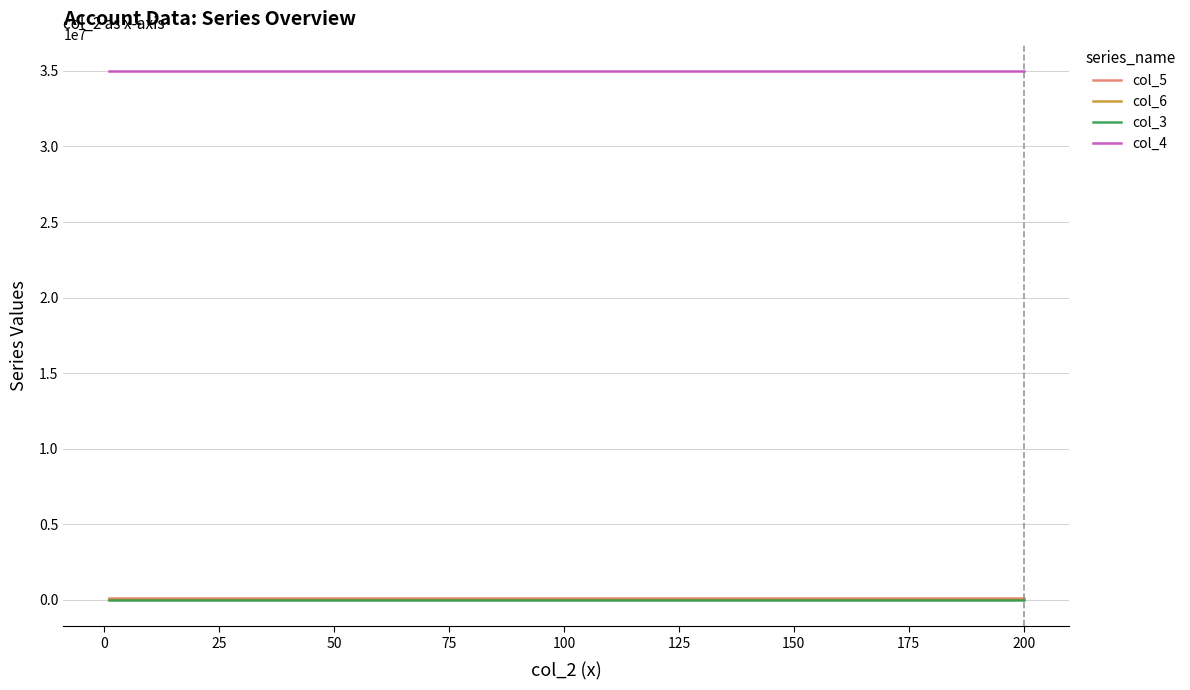

List the series in order of their peak value, highest first.

col_4, col_5, col_3, col_6